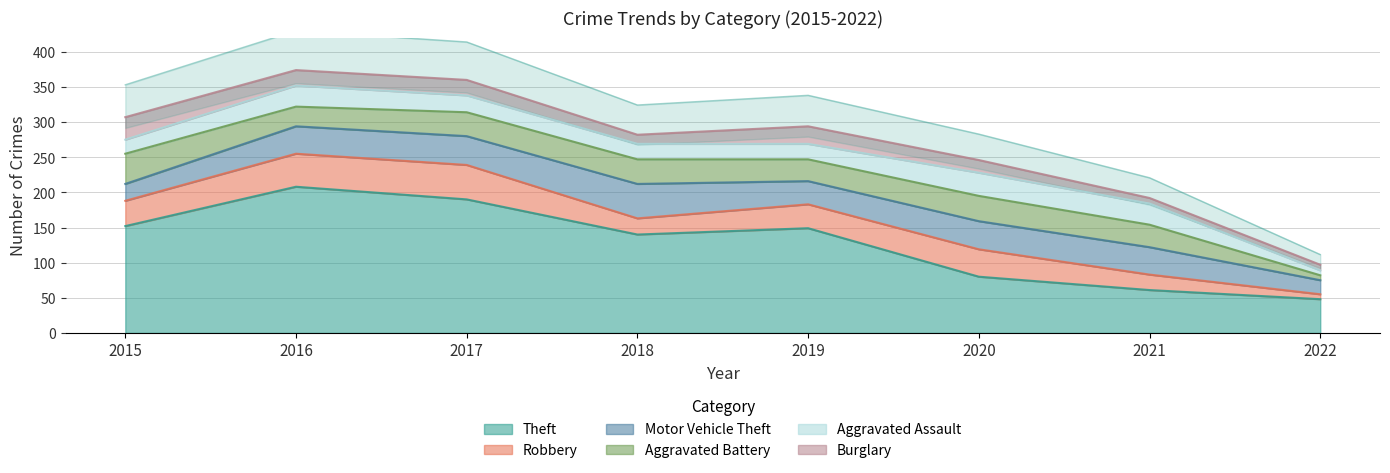

Is the value of Motor Vehicle Theft at 2020 greater than the value of Aggravated Assault at 2015?

Yes